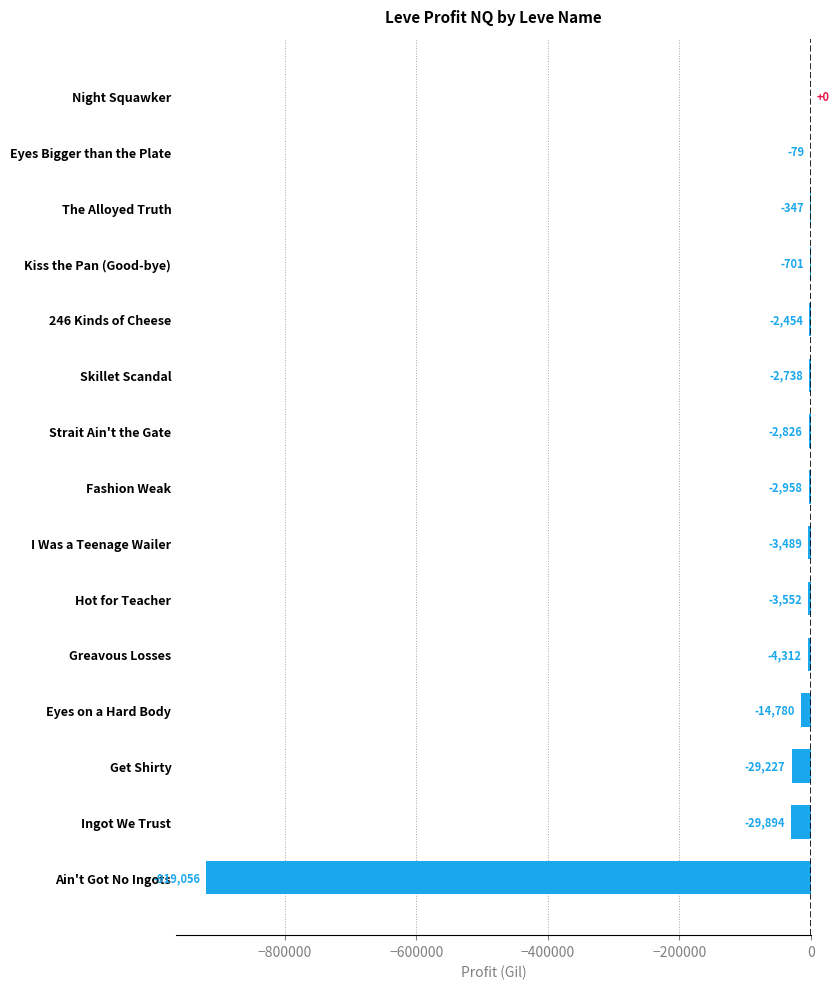

The chart shows a value of 321820.5 at Night Squawker. True or false?

False